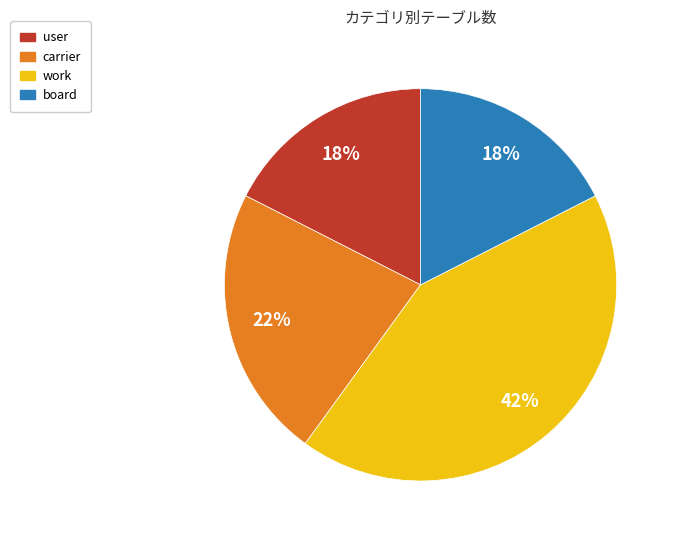

How many segments does this pie chart have?

4